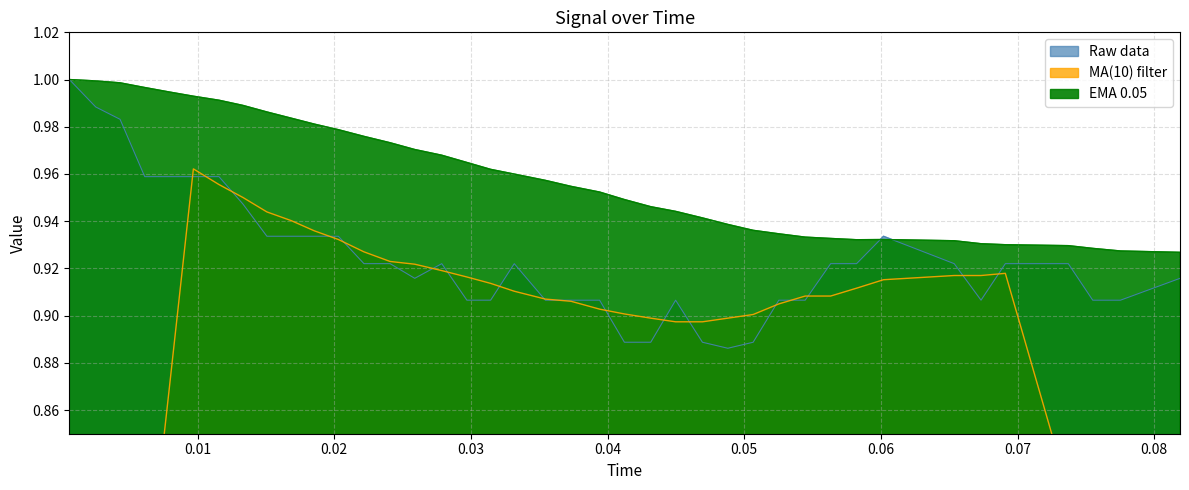

How many categories are shown in the chart?

40